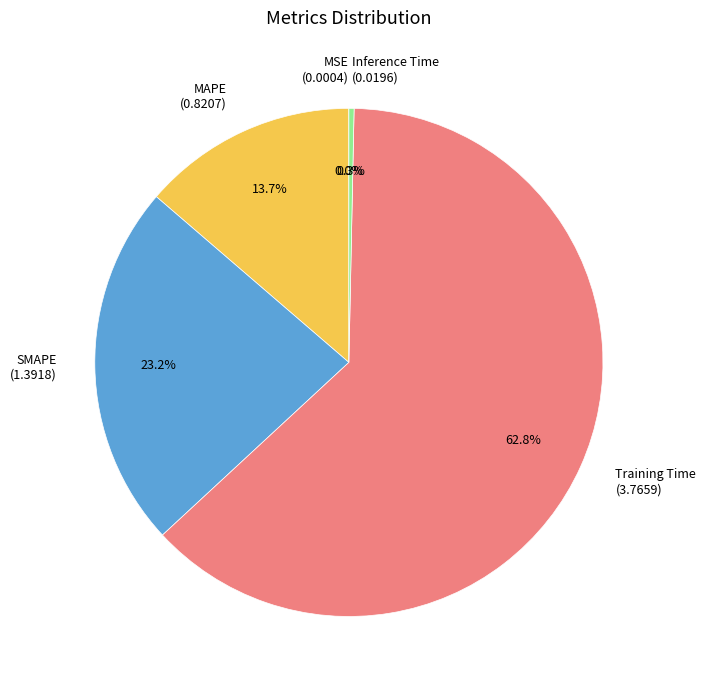

How much of the chart is everything except Inference Time (0.0196)?

99.7%